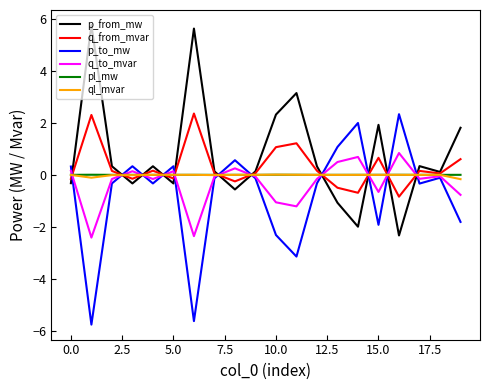

Which series ends up on top after the final intersection of p_from_mw and q_to_mvar?

p_from_mw